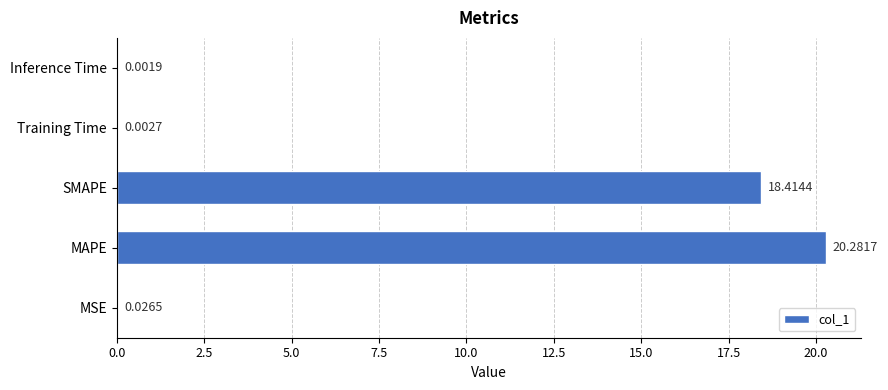

What is the sum of all values?

38.7